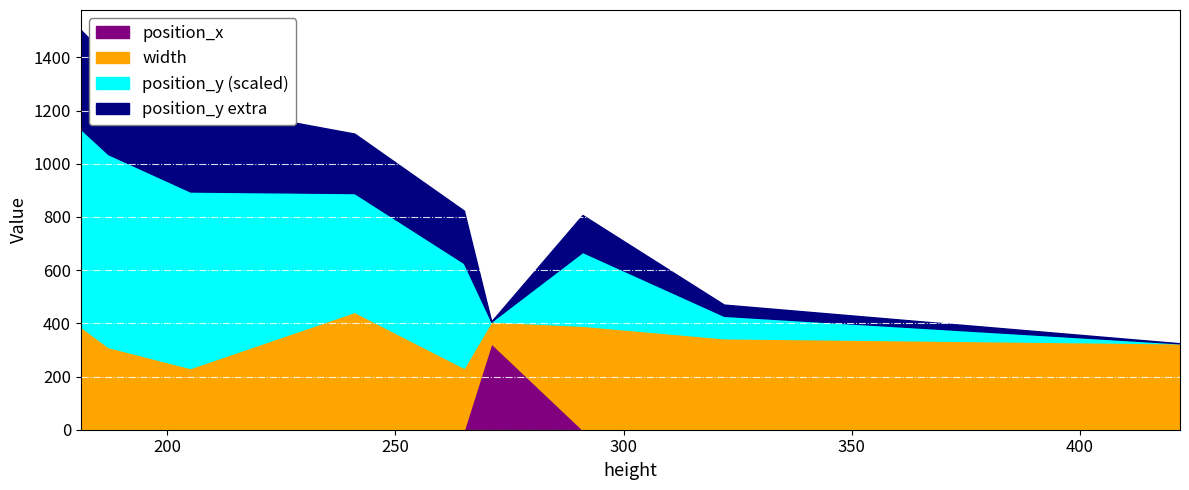

How many lines are shown in the chart?

4